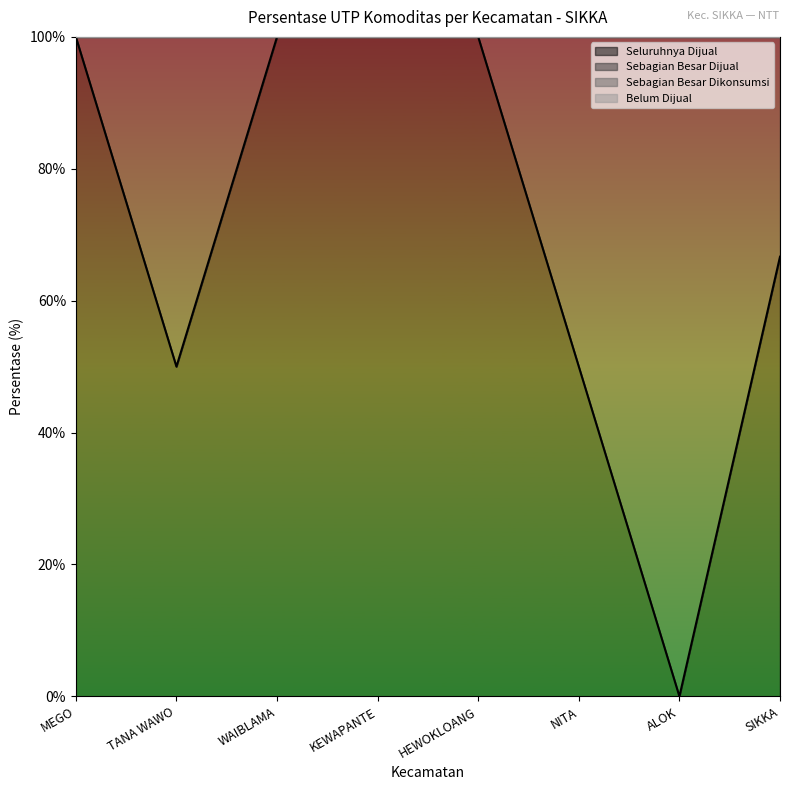

Rank the series at KEWAPANTE from highest to lowest value.

seluruhnya_dijual, sebagian_besar_dijual, sebagian_besar_dikonsumsi, belum_dijual